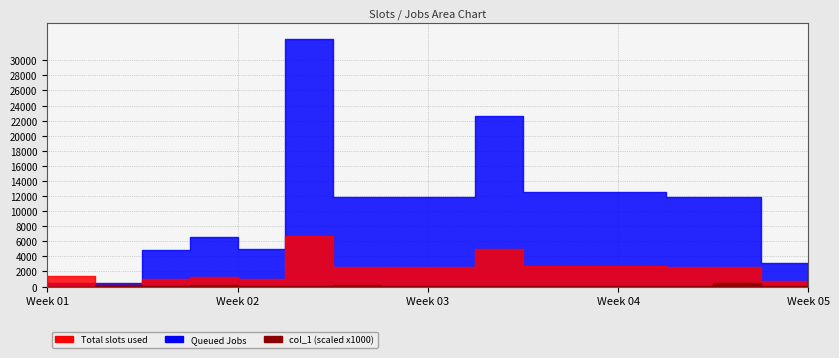

How many lines are shown in the chart?

3